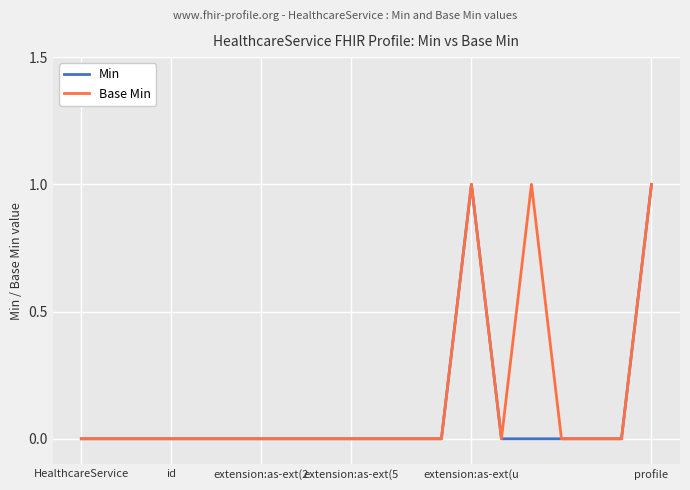

What are all the series names shown in the legend?

Min, Base Min